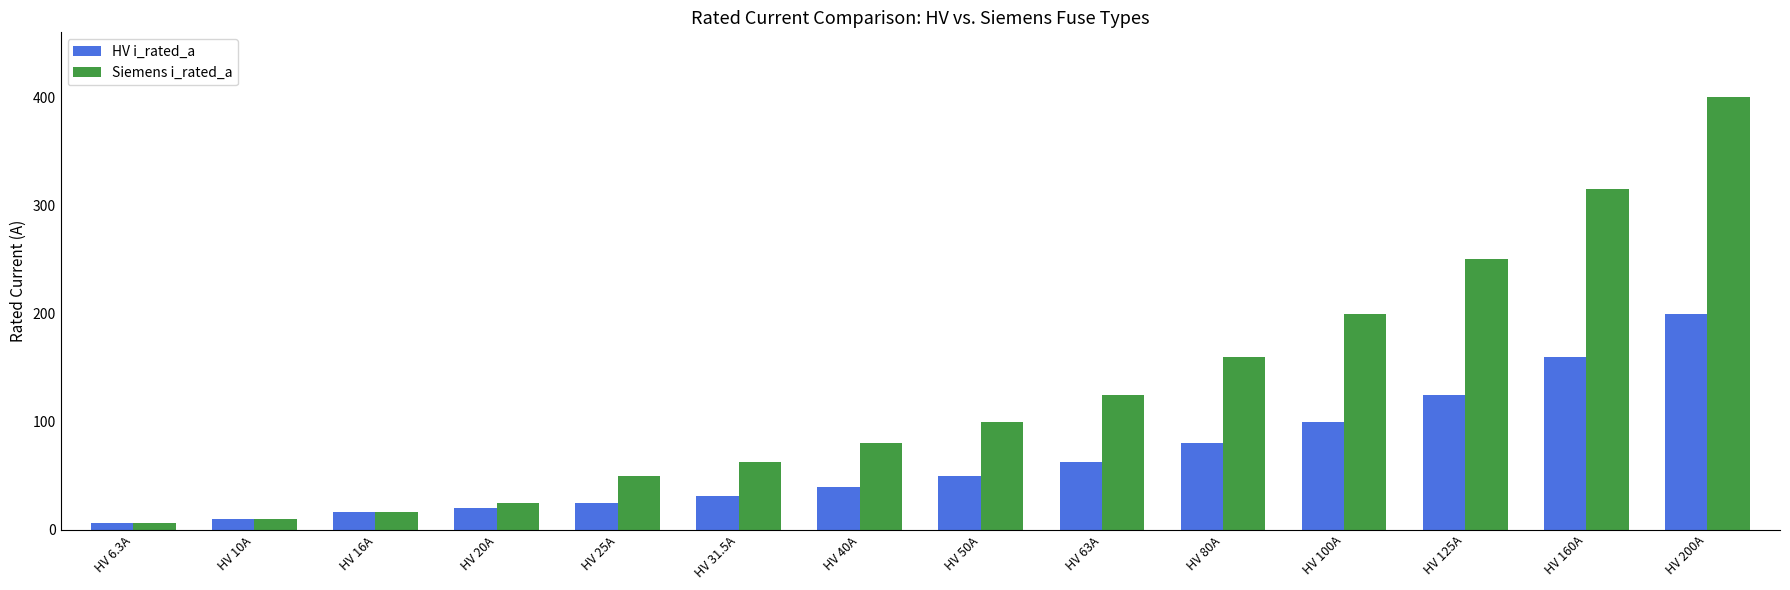

Which category has the lowest value across all series?

HV 6.3A